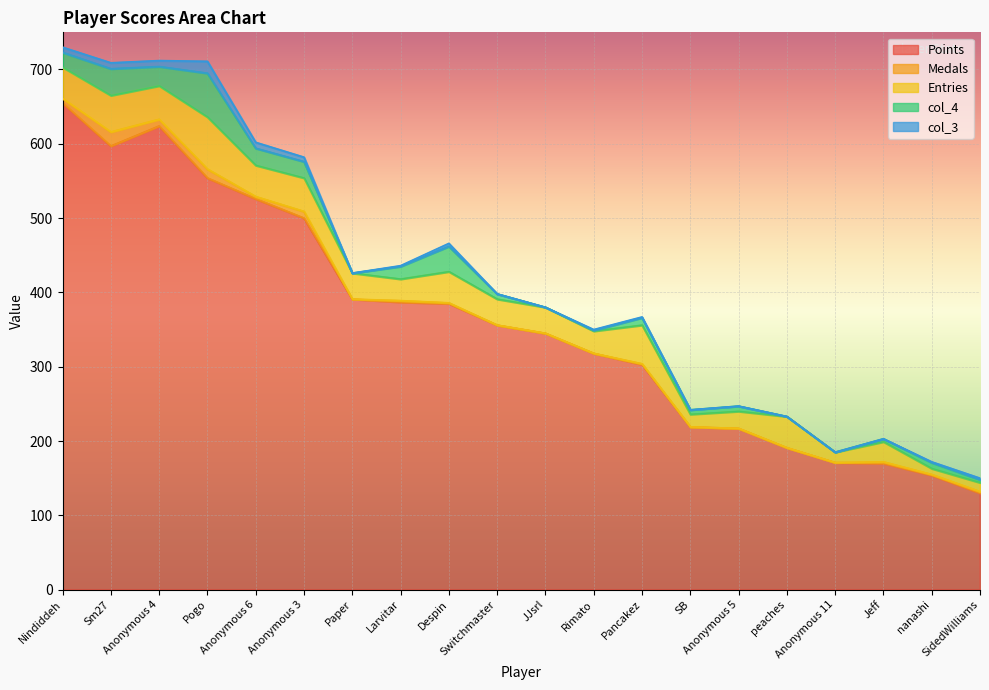

Is it true that Medals equals 1 at nanashi?

False